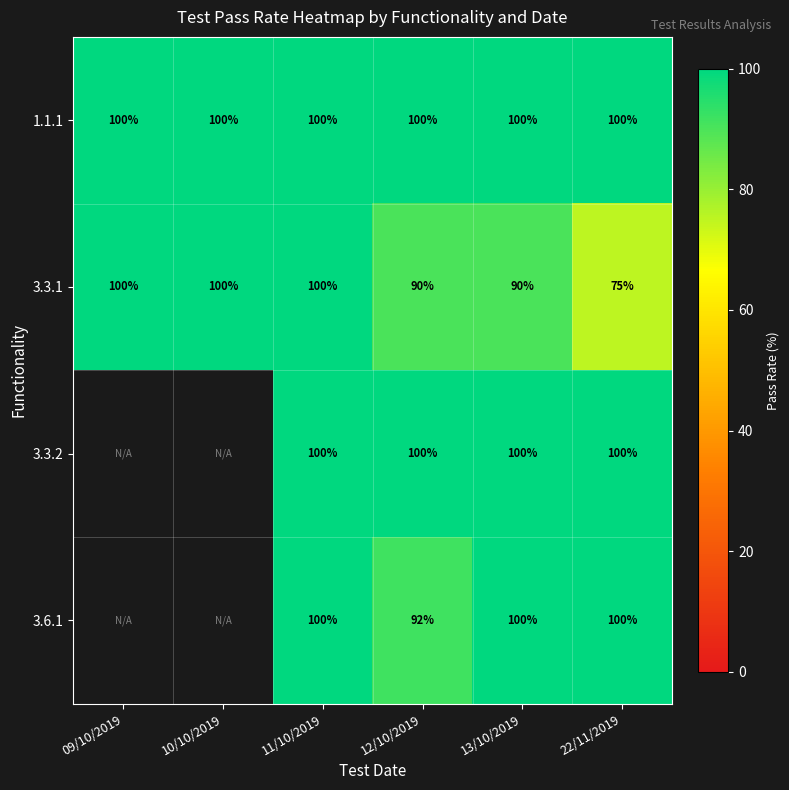

The 3.3.2 series shows 30.0 at 13/10/2019. True or false?

False